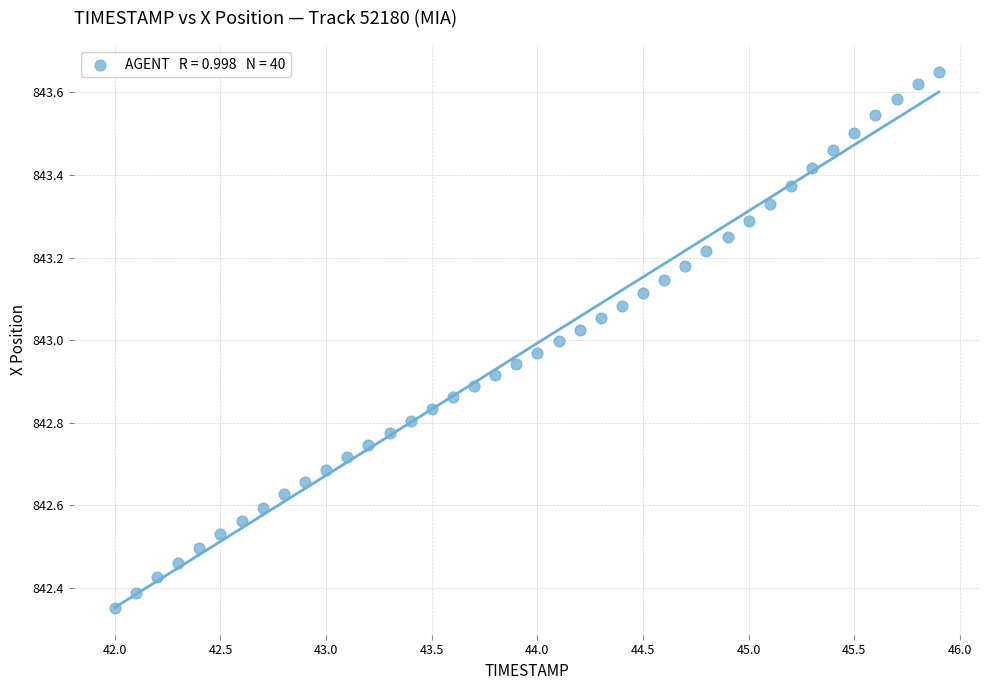

What is the range of X values (max minus min)?

3.9